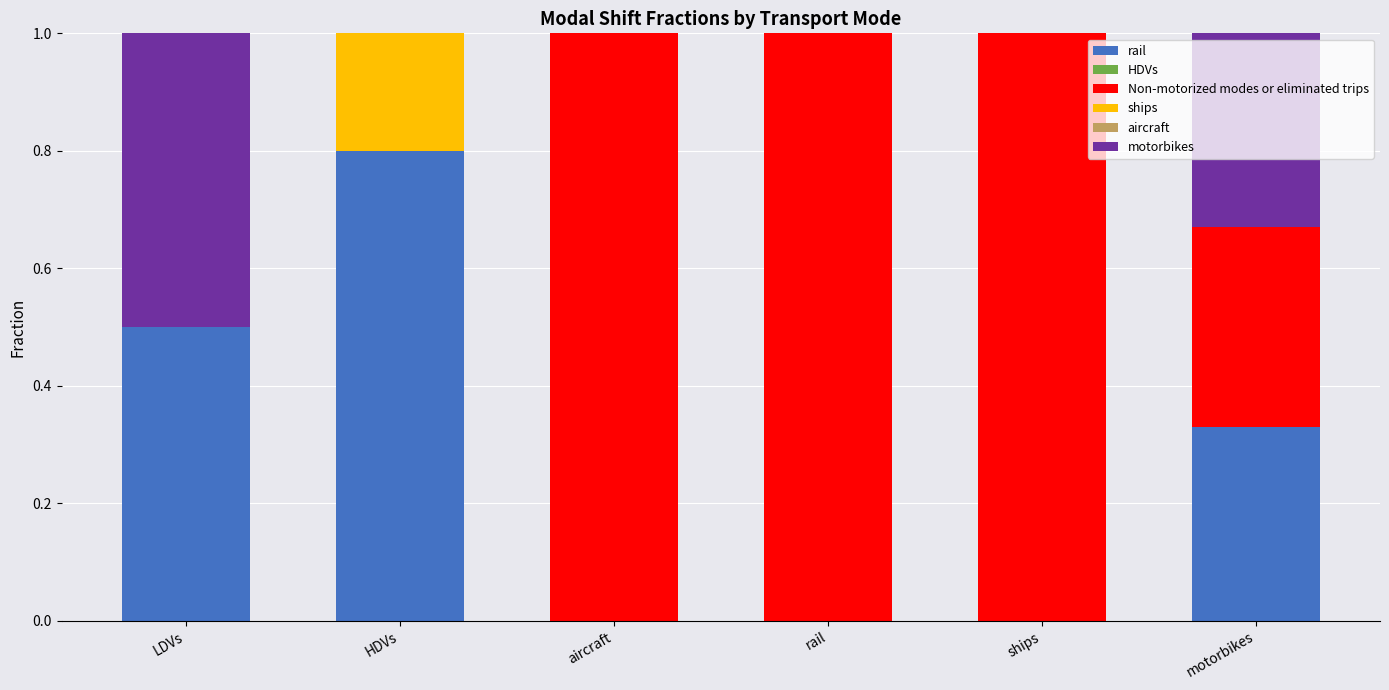

Are the bars horizontal?

No